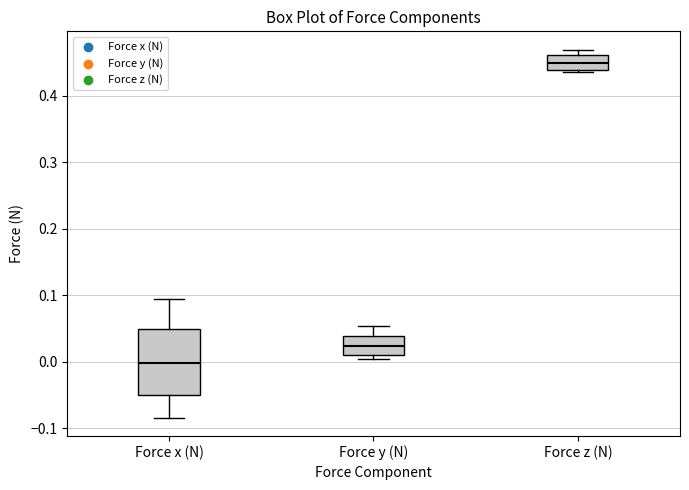

Reading left to right, transcribe this box plot: for each box, give where its median line is, the range the box spans, and where its two whiskers end, as read against the y-axis. The values are not printed on the chart, so give them approximately, as read against the axis.

Force x (N): median 0.00, box -0.05 to 0.05, whiskers -0.08 to 0.09
Force y (N): median 0.02, box 0.01 to 0.04, whiskers 0.00 to 0.05
Force z (N): median 0.45, box 0.44 to 0.46, whiskers 0.44 (just below the box's lower edge) to 0.47